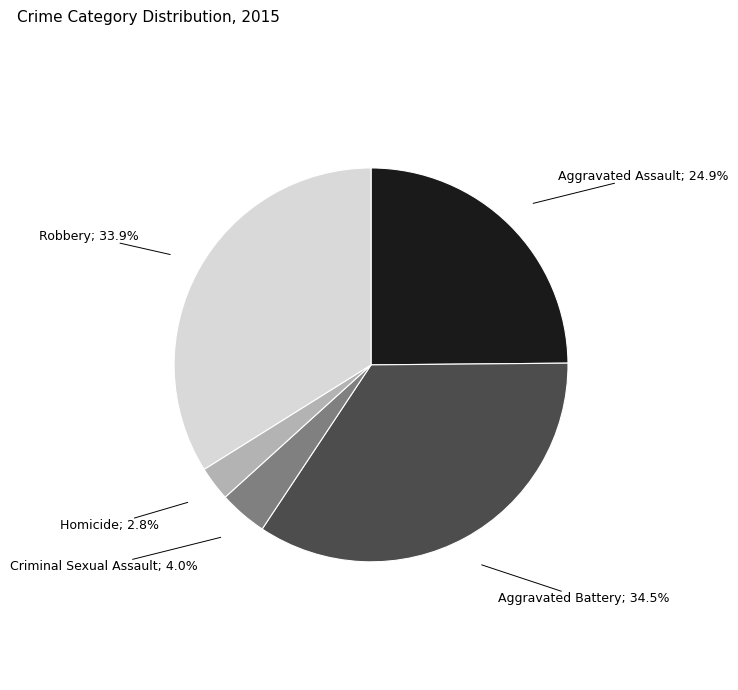

Does any single category account for the majority?

No